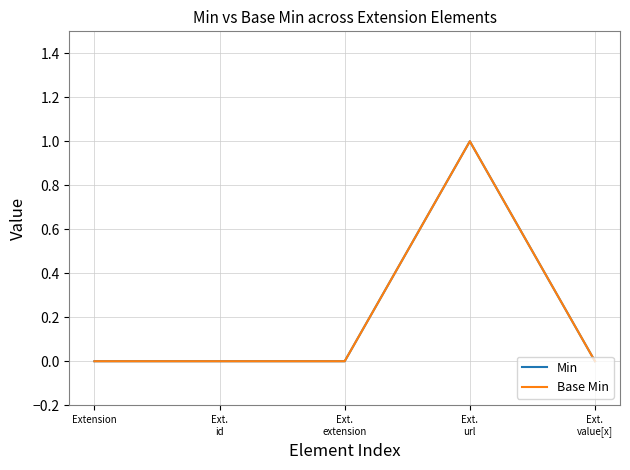

Does the chart display data point markers on the line(s)?

No